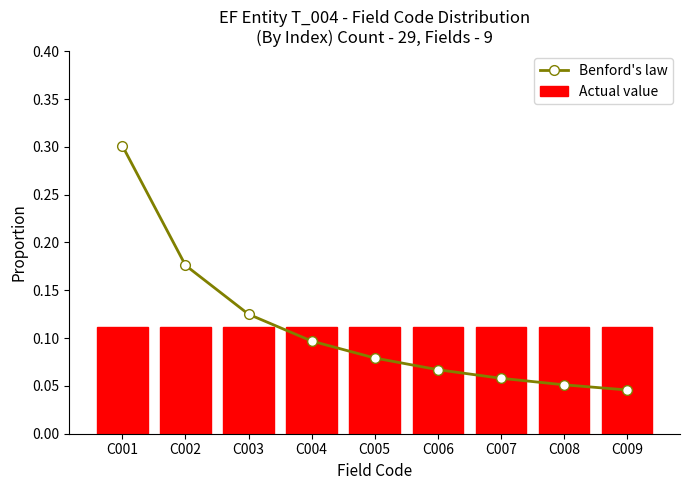

Is it true that Actual value equals 0.1 at C005?

True